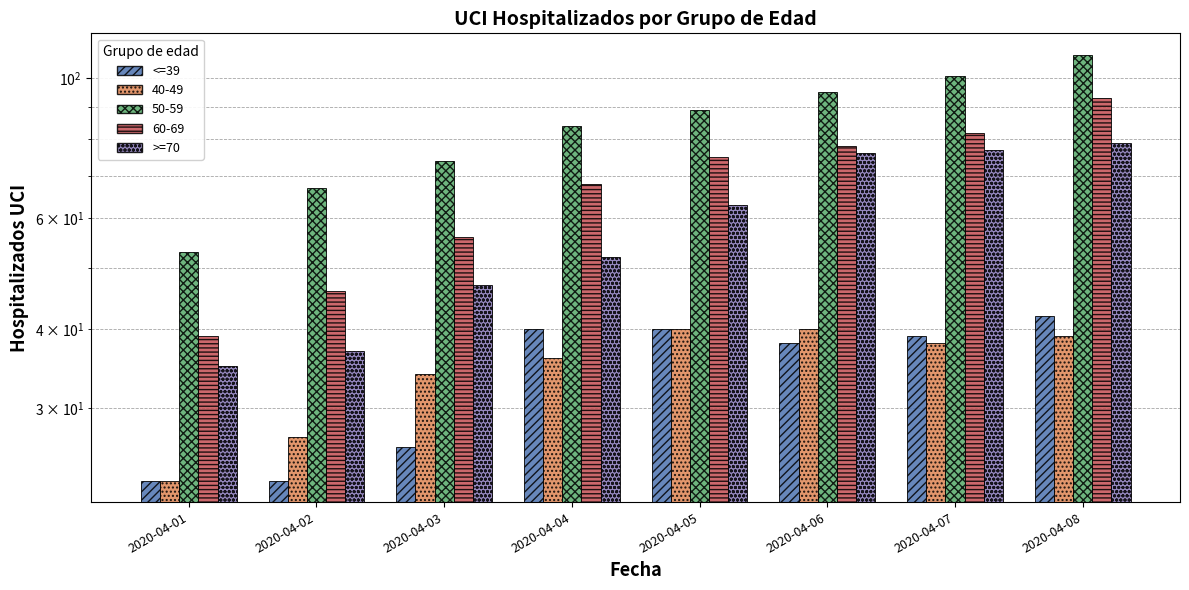

Rank the series at 2020-04-05 from lowest to highest value.

<=39, >=70